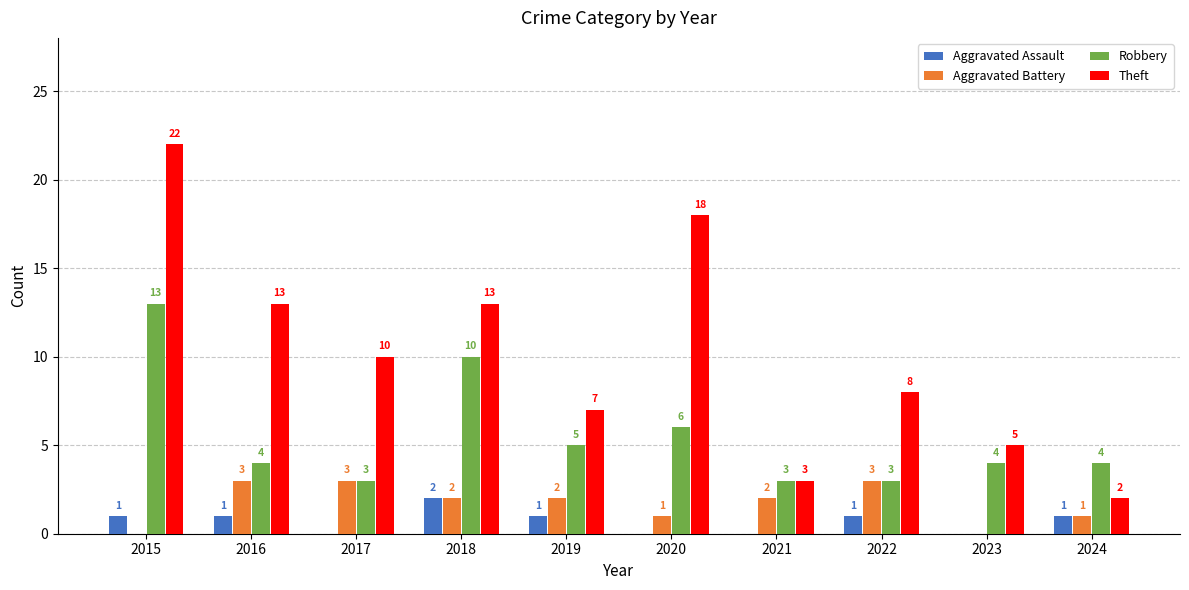

Read the Theft value at 2020, to the nearest 5.

20